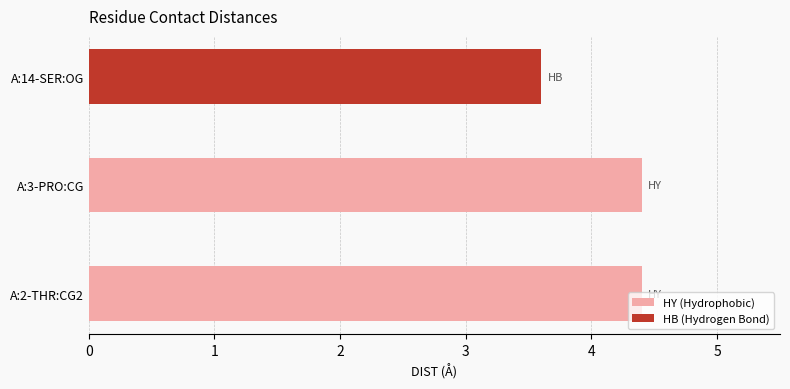

How many distinct data groups are displayed?

1